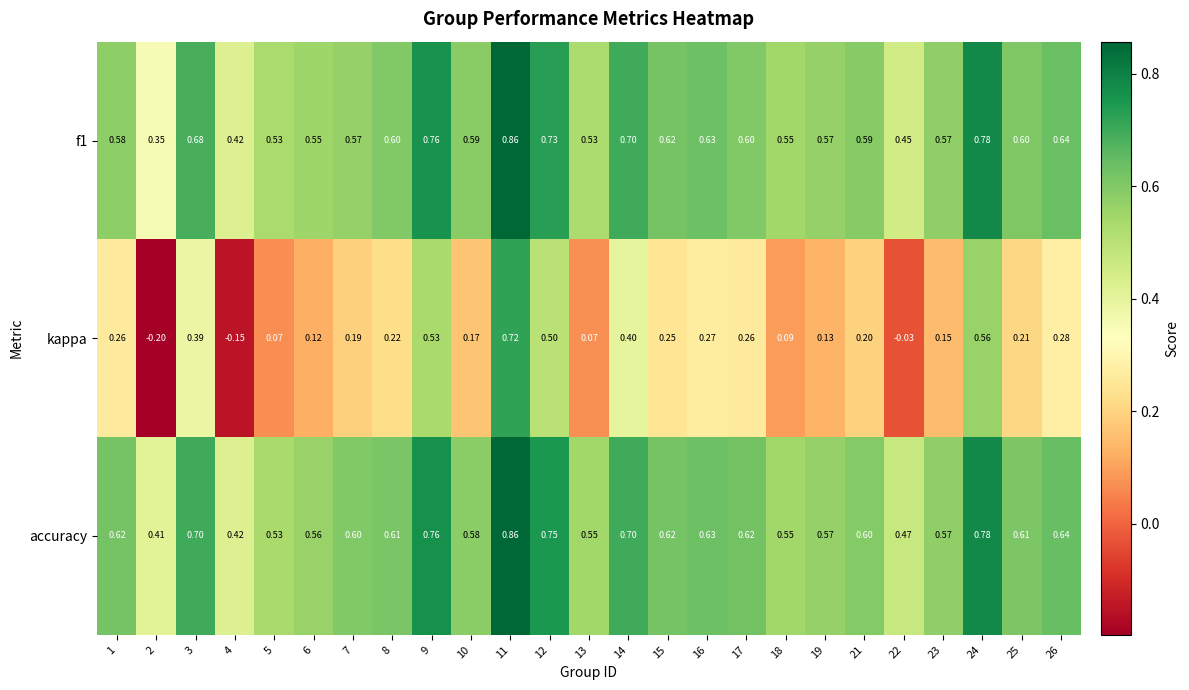

Which series has the widest spread of values?

kappa